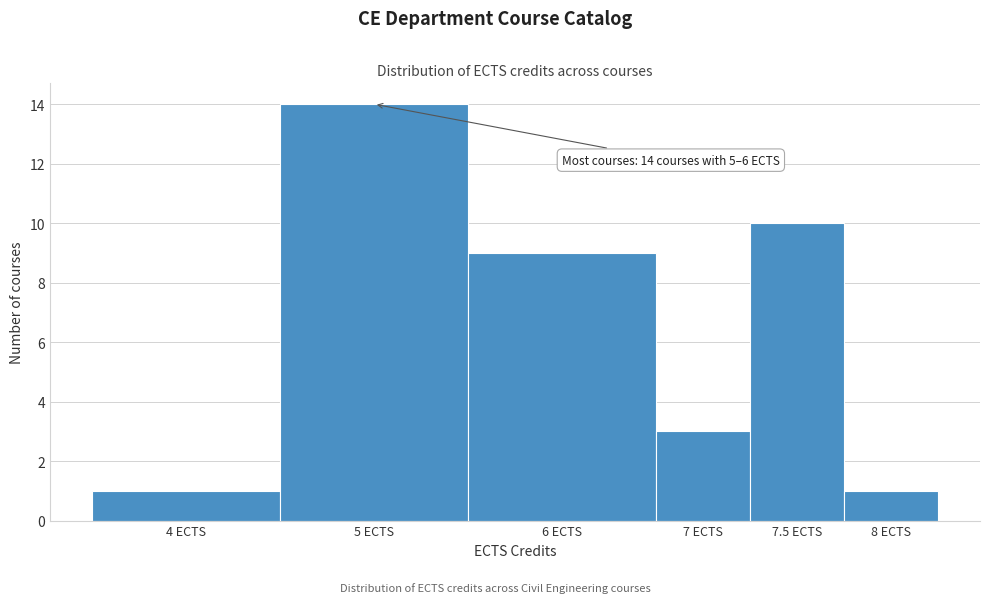

Reading left to right, list all the values displayed in this chart.

1	14	9	3	10	1